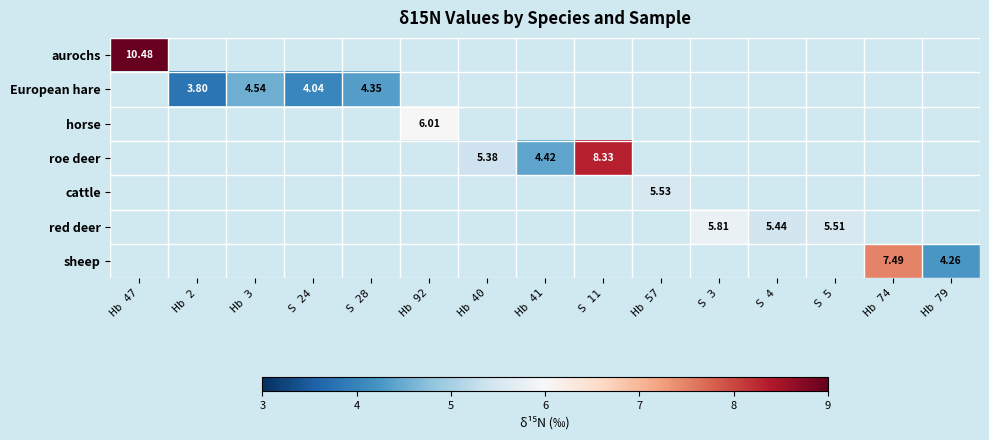

Which series changed the most between Hb 3 and S 28?

European hare